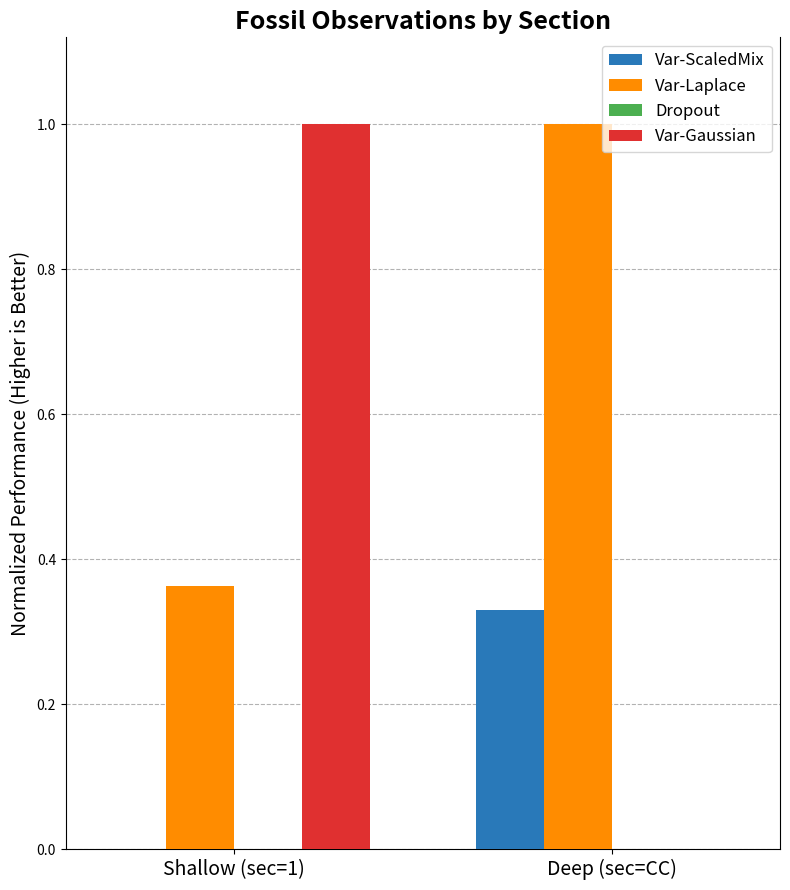

What is the sum of the Var-Gaussian values at Shallow (sec=1) and Deep (sec=CC)?

1.0